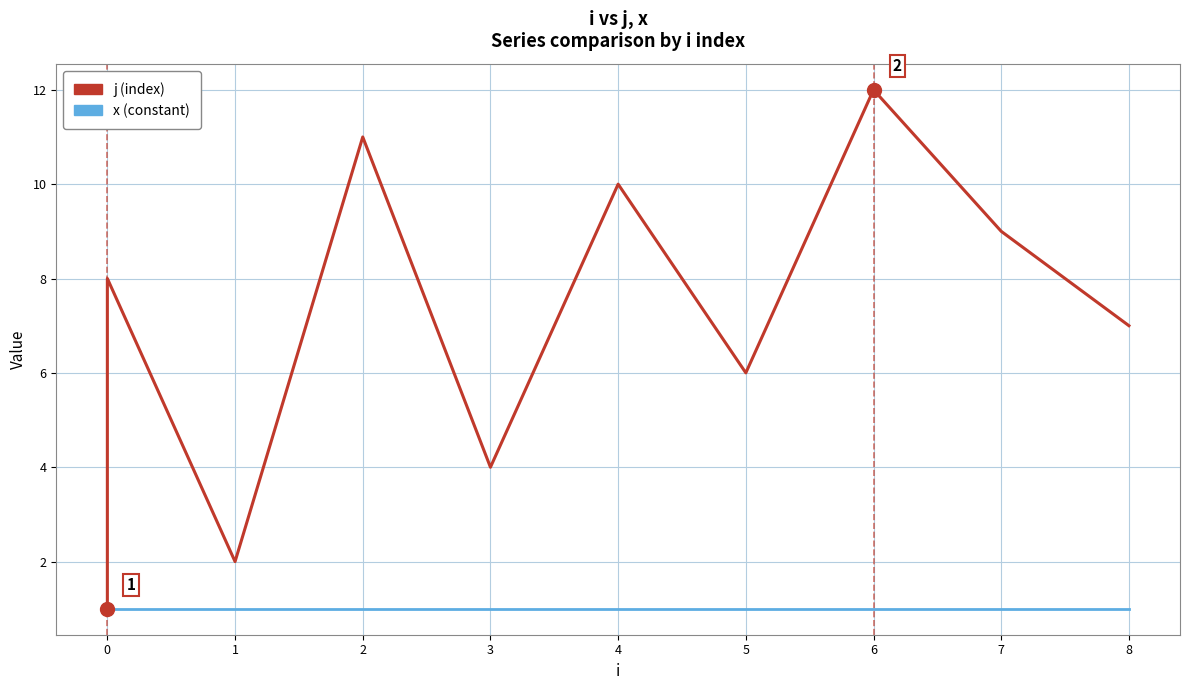

True or false: x (constant) and j (index) cross at least once.

False